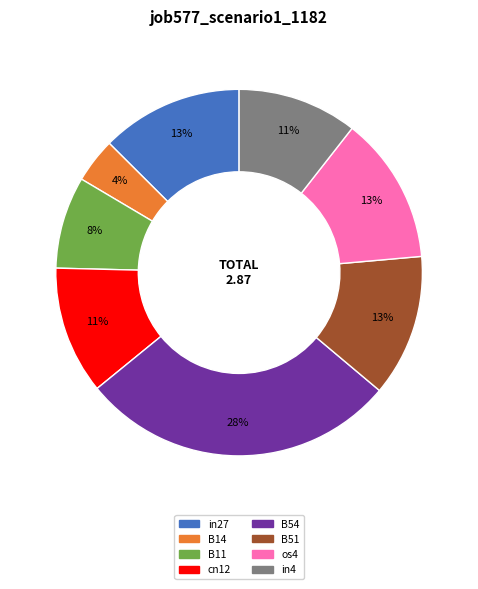

To the nearest percent, what is the average slice percentage?

12%